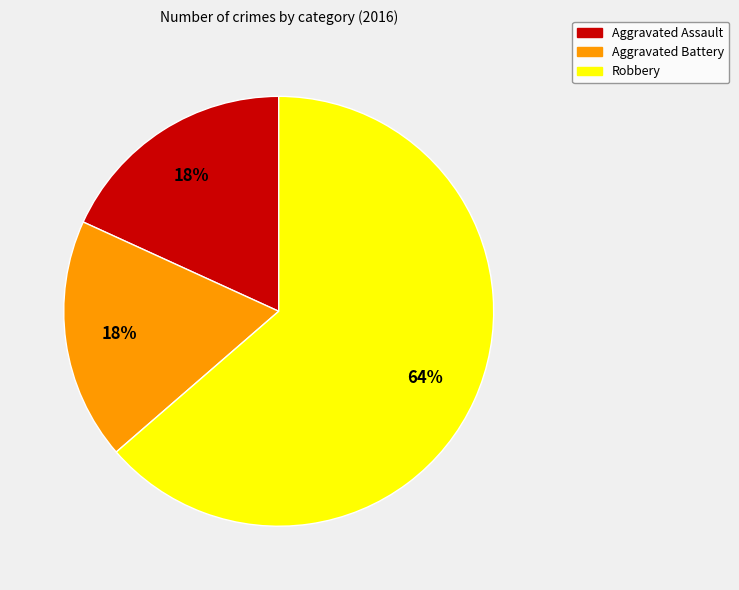

To the nearest percent, what portion does Aggravated Battery represent?

18%